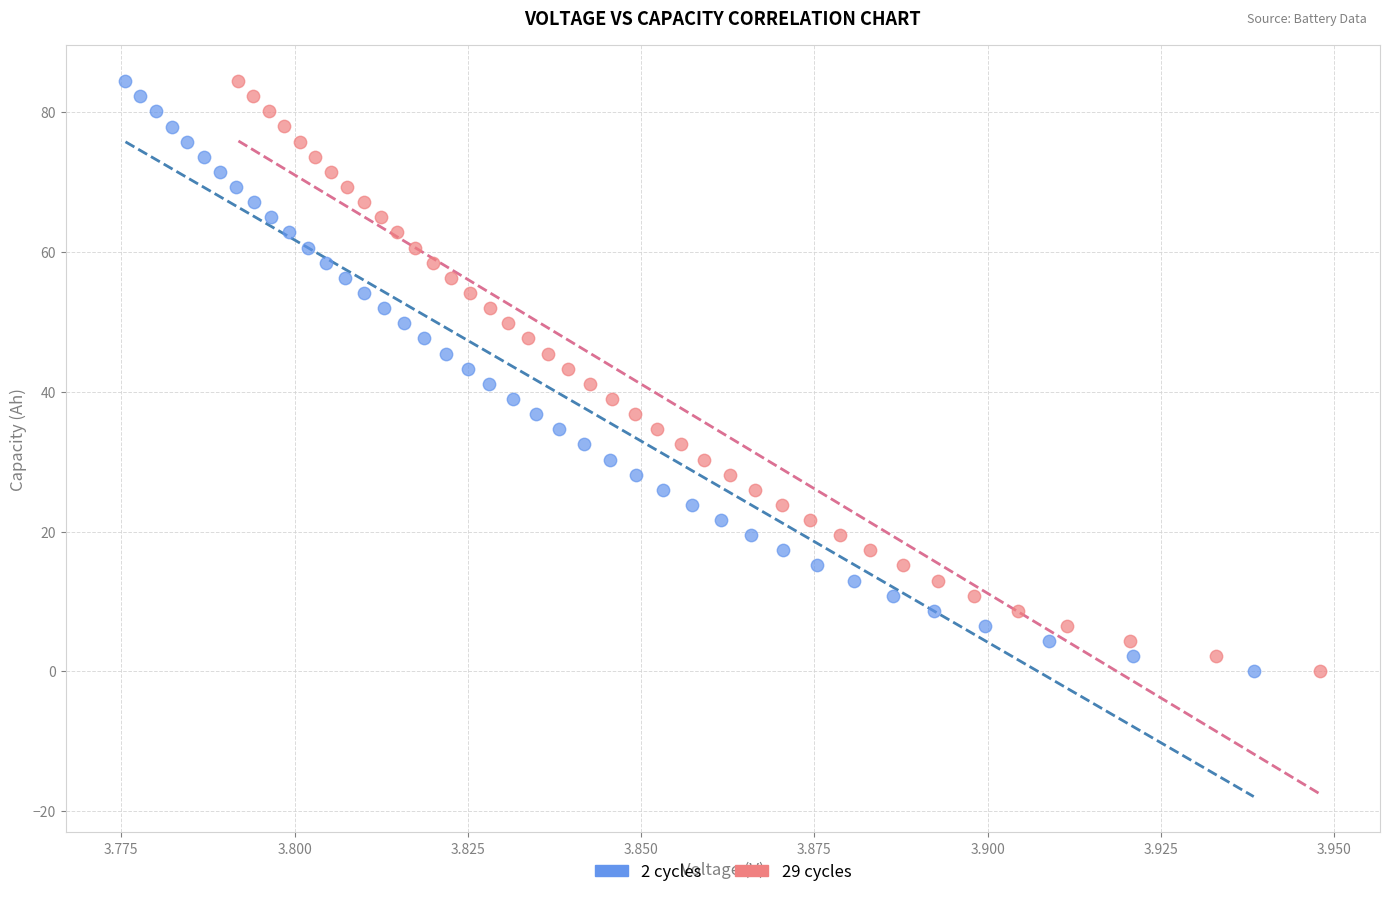

What are all the series names shown in the legend?

2 cycles, 29 cycles